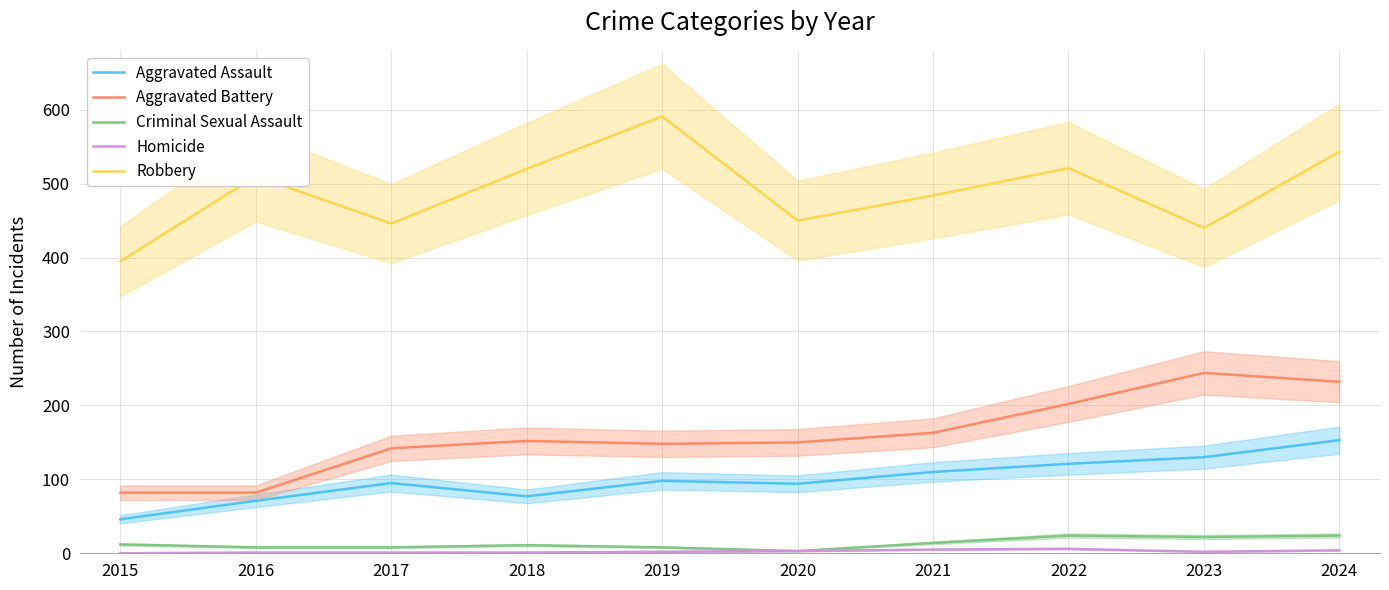

What is the value of the Robbery point at the 3rd from the left?

446